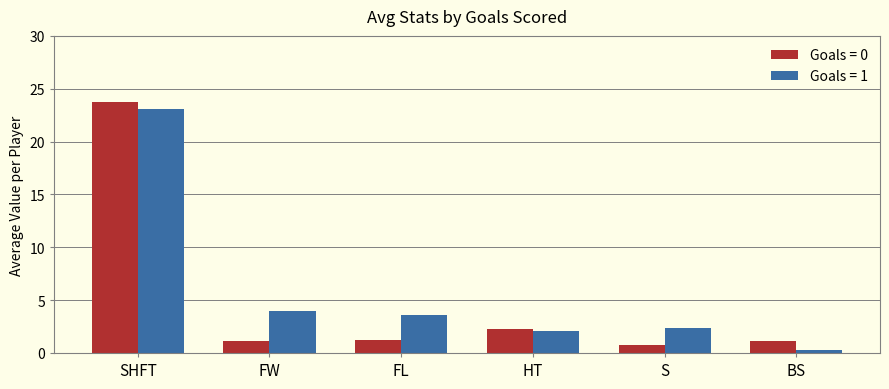

The value of Goals = 0 at SHFT is 23.7. True or false?

True